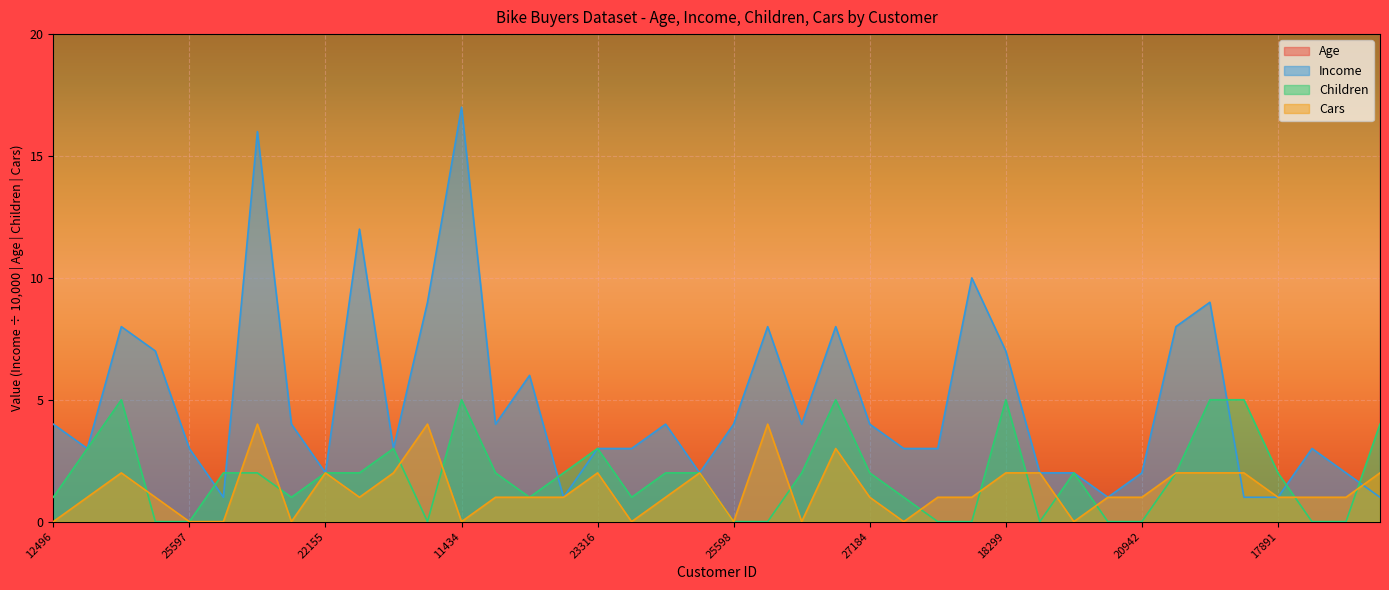

True or false: Age and Children cross at least once.

False